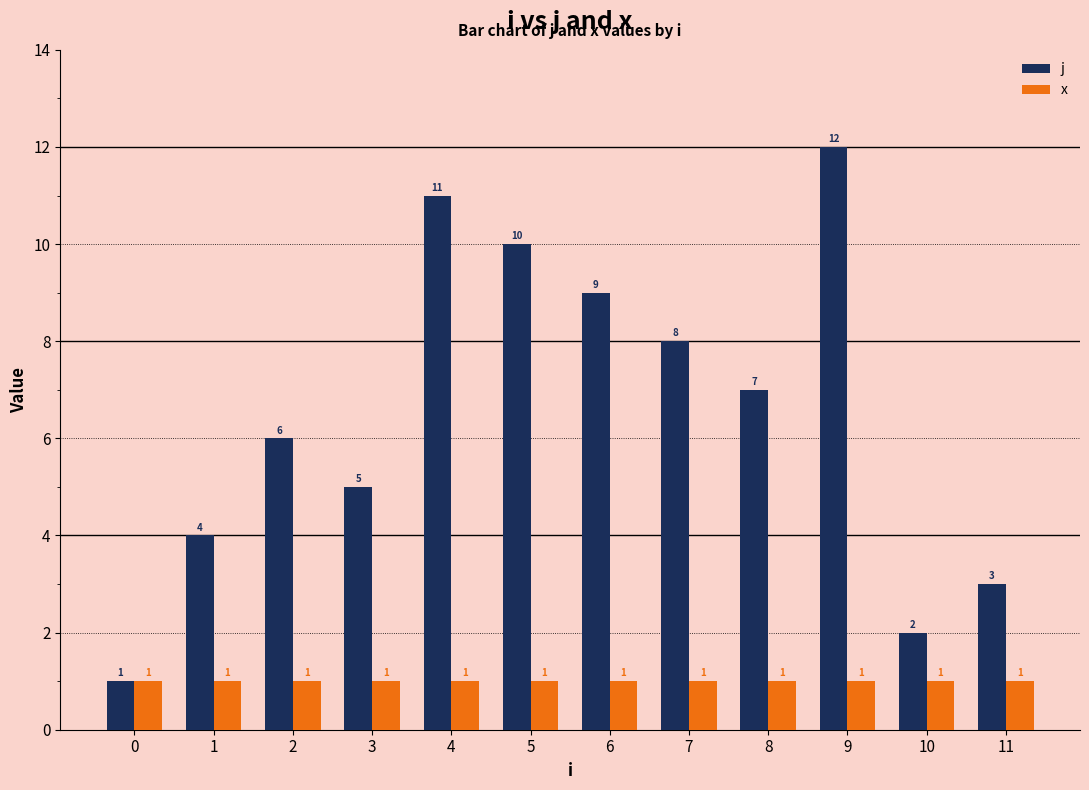

Does the chart contain stacked bars?

No